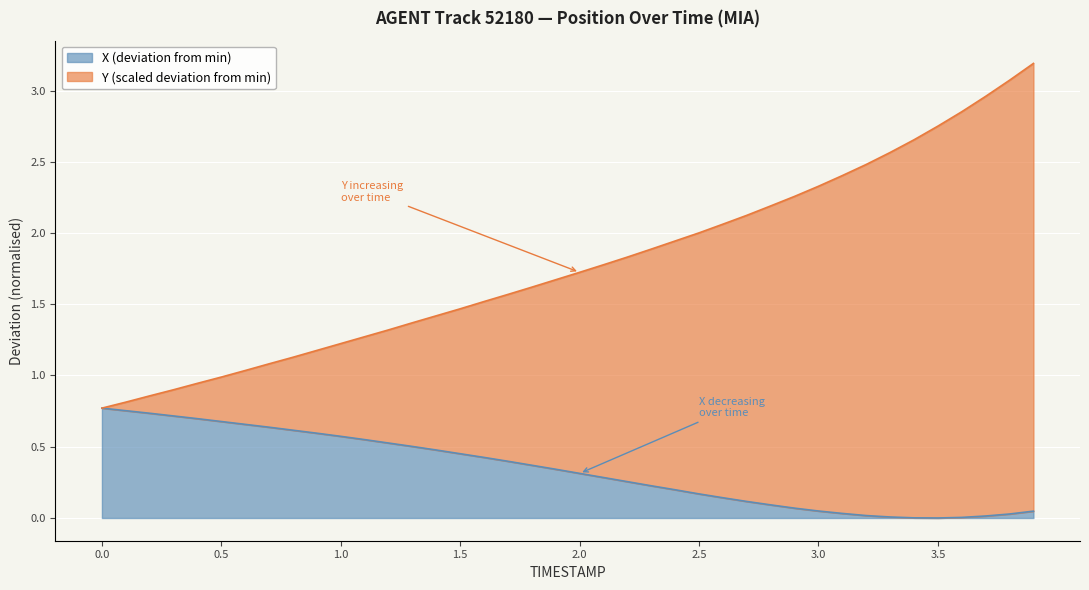

How many values in X are above zero?

39